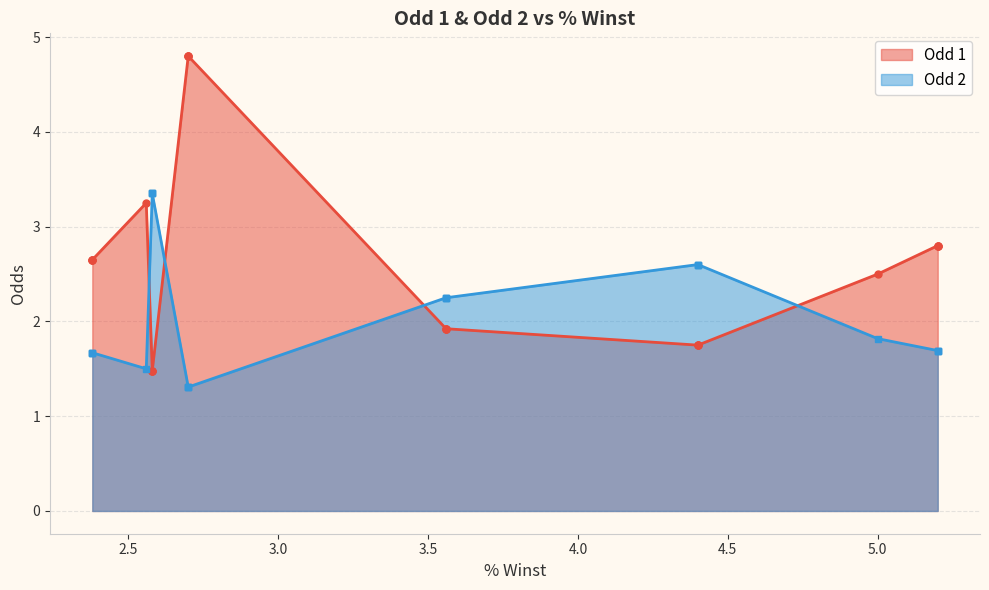

What is the average value of the Odd 2 series?

2.1